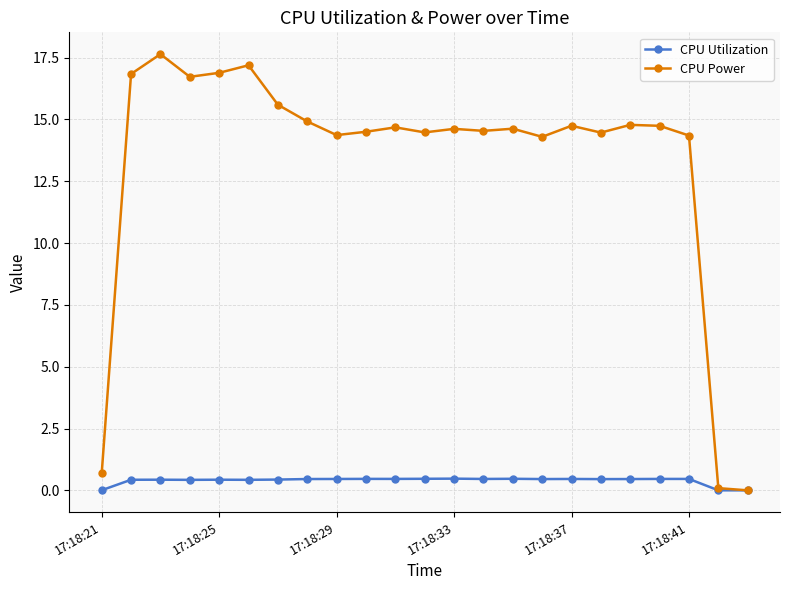

True or false: CPU Utilization has more than 1 points higher than both neighbors.

True